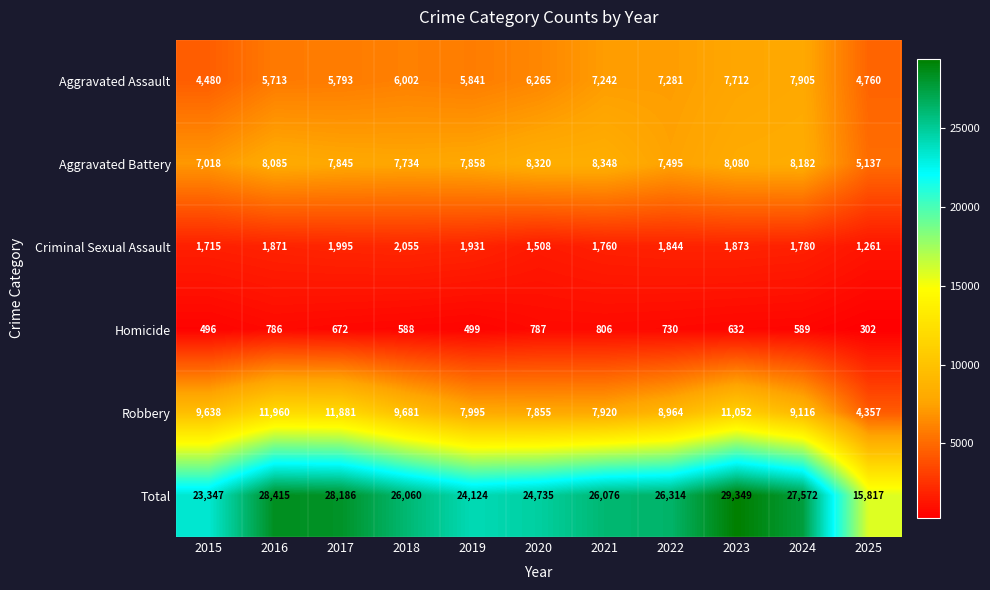

At how many categories does at least one series exceed 1385?

11